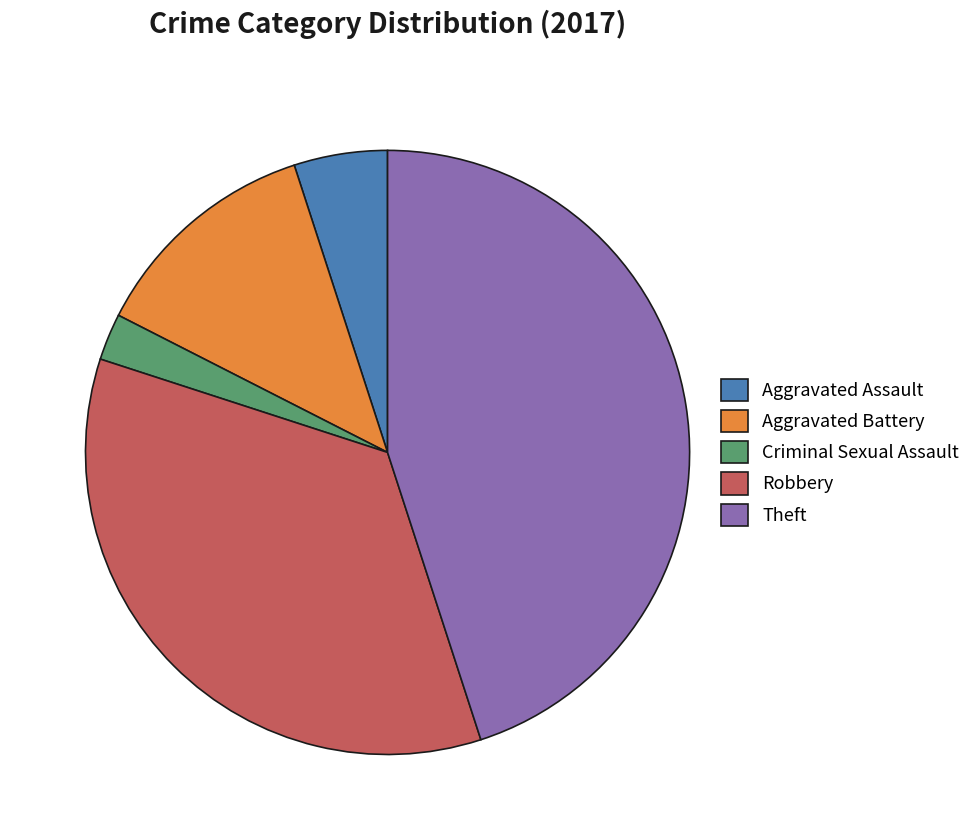

Is it true that Aggravated Battery is 12% of the pie?

True